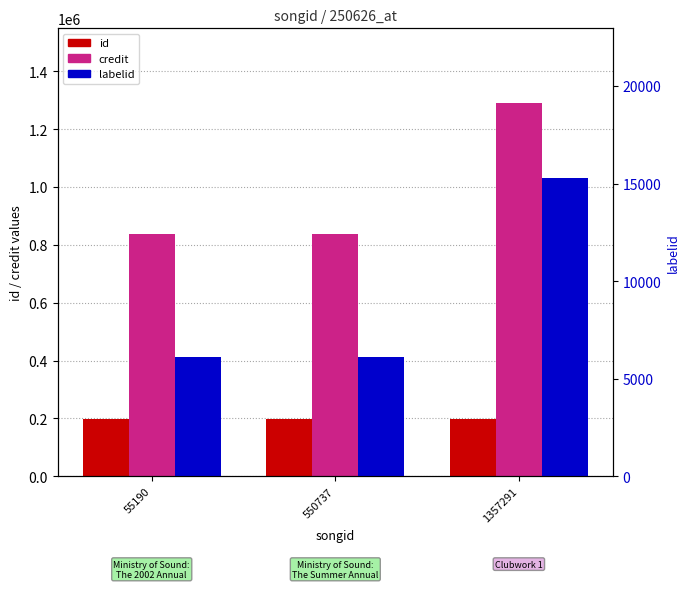

Between 55190 and 550737, which series saw the biggest shift?

id